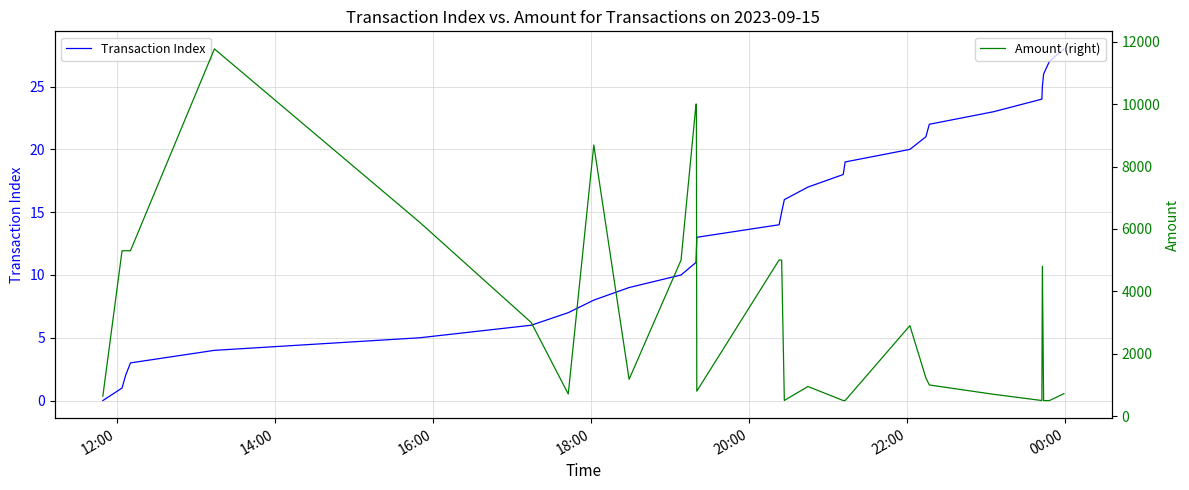

What is the difference between the maximum and minimum values in the Transaction Index series?

28